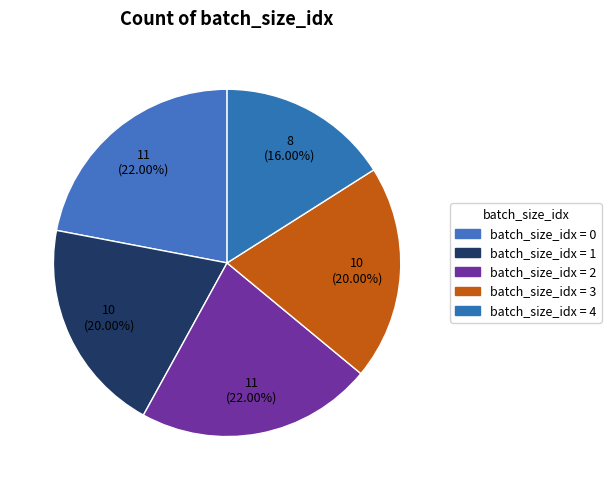

Does any single category account for the majority?

No